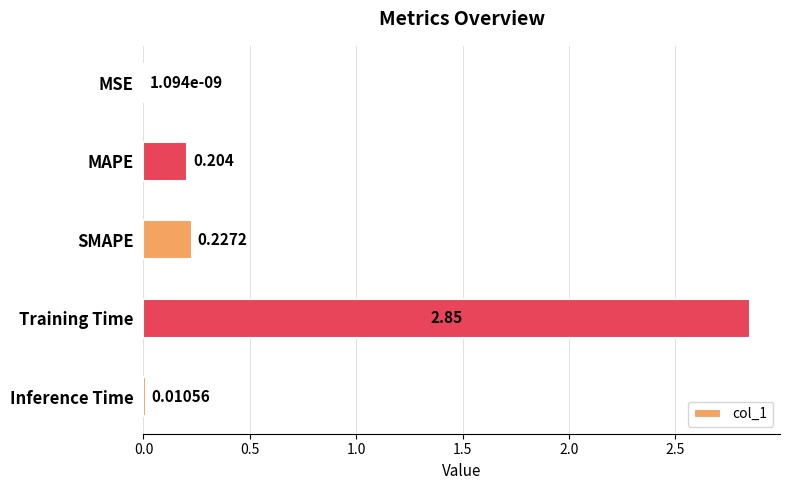

Which category has the highest value across all series?

Training Time